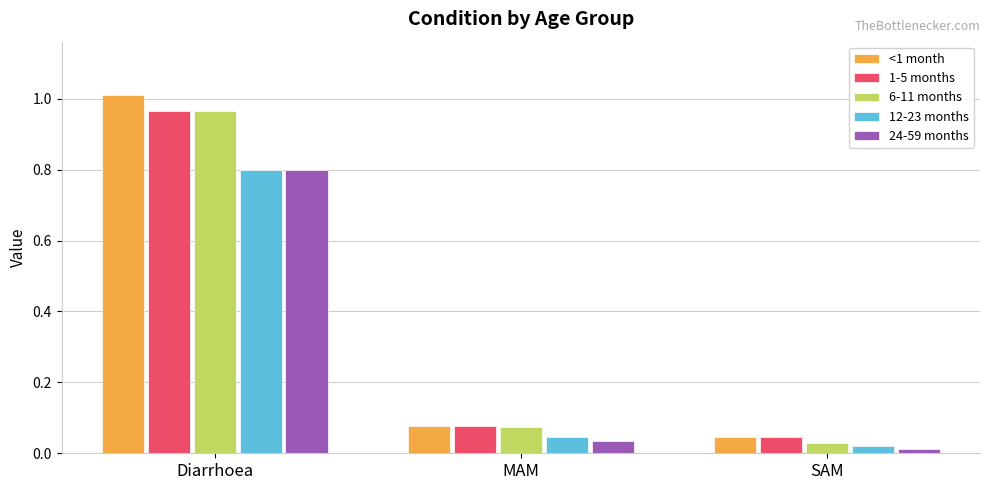

What is the difference between the 6-11 months values at MAM and Diarrhoea?

0.9